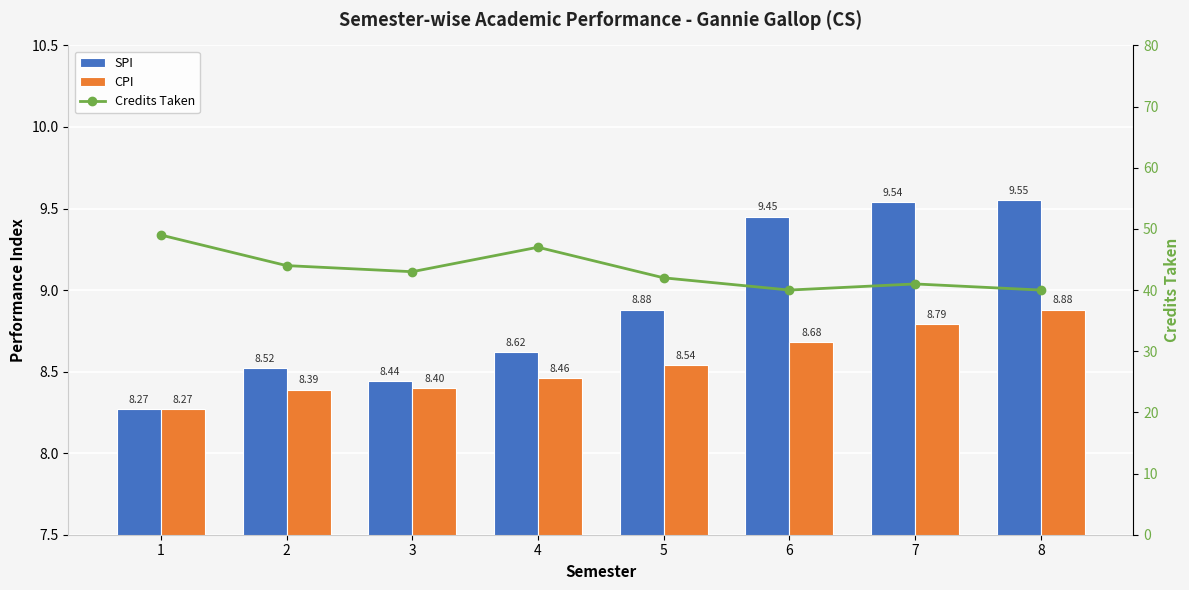

Read the SPI value at 7.

9.5